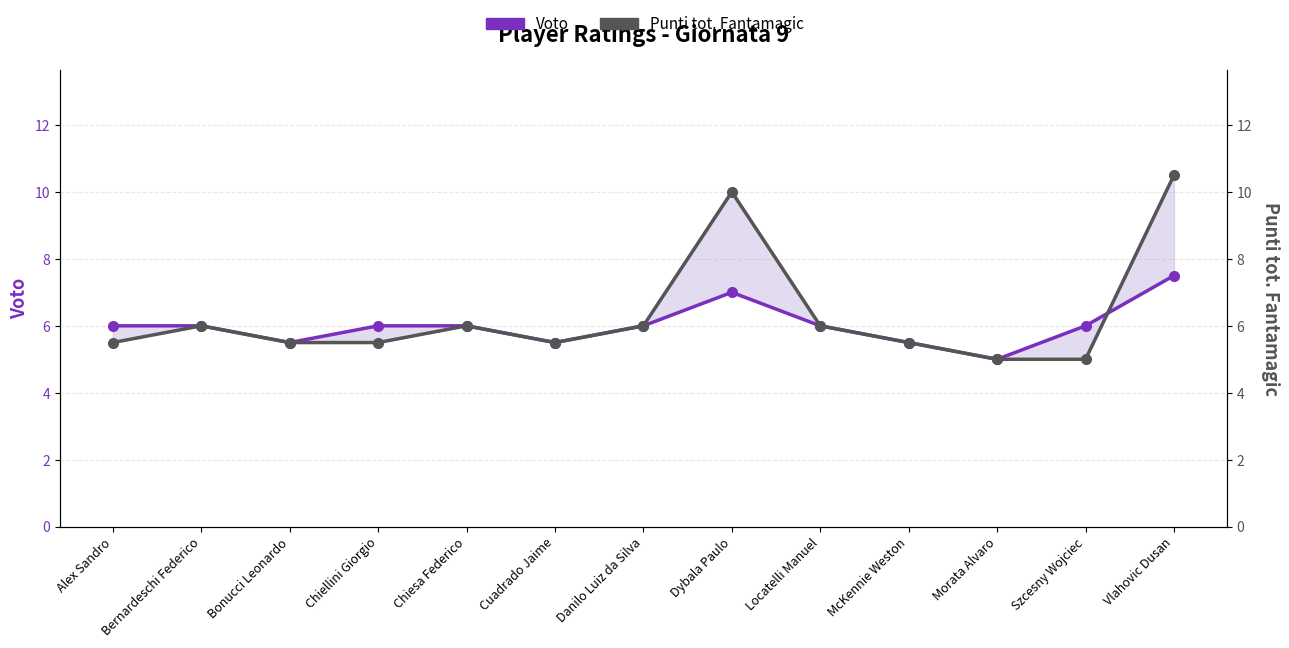

The Voto series shows 6.0 at Chiesa Federico. True or false?

True